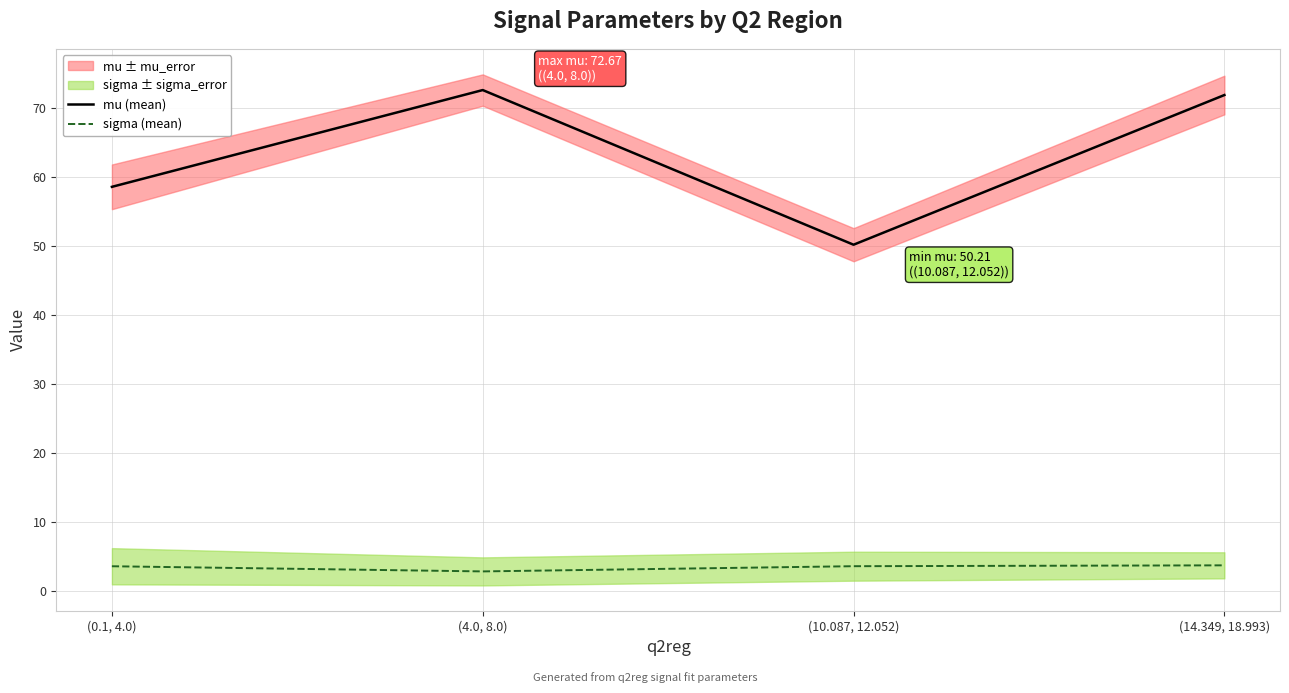

How many sigma (mean) values are between 3 and 4?

3